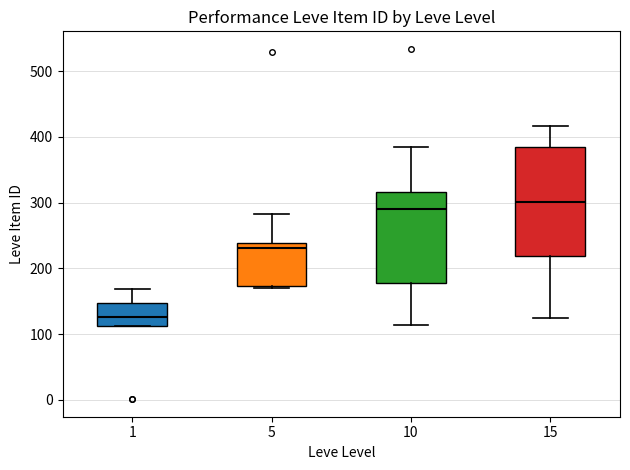

Which box's median line is the lowest?

1